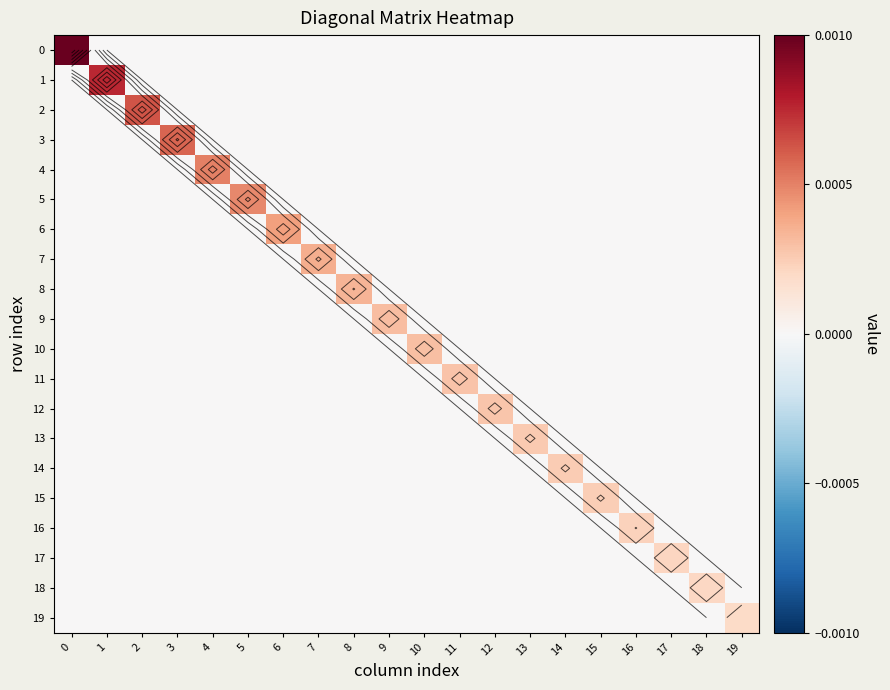

Which series changed the most between 5 and 9?

5